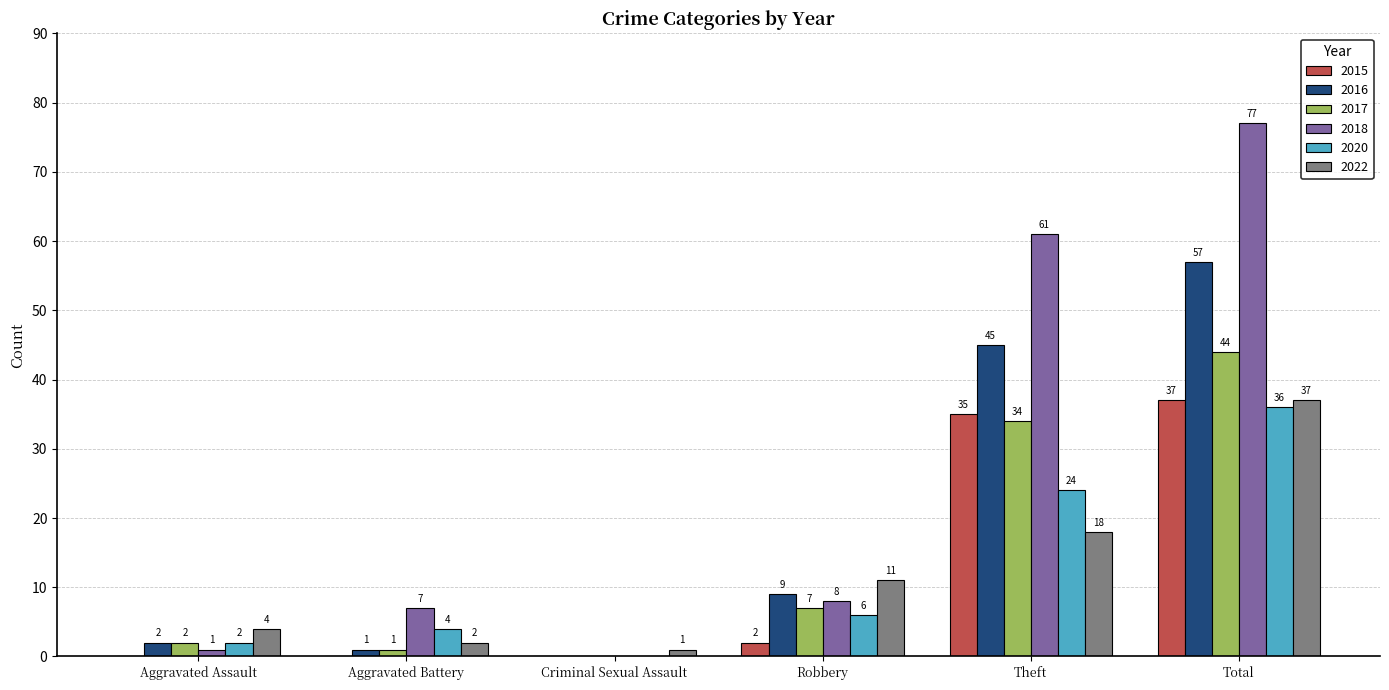

Reading left to right, list all the values displayed in this chart.

2015: 0	0	0	2	35	37
2016: 2	1	0	9	45	57
2017: 2	1	0	7	34	44
2018: 1	7	0	8	61	77
2020: 2	4	0	6	24	36
2022: 4	2	1	11	18	37